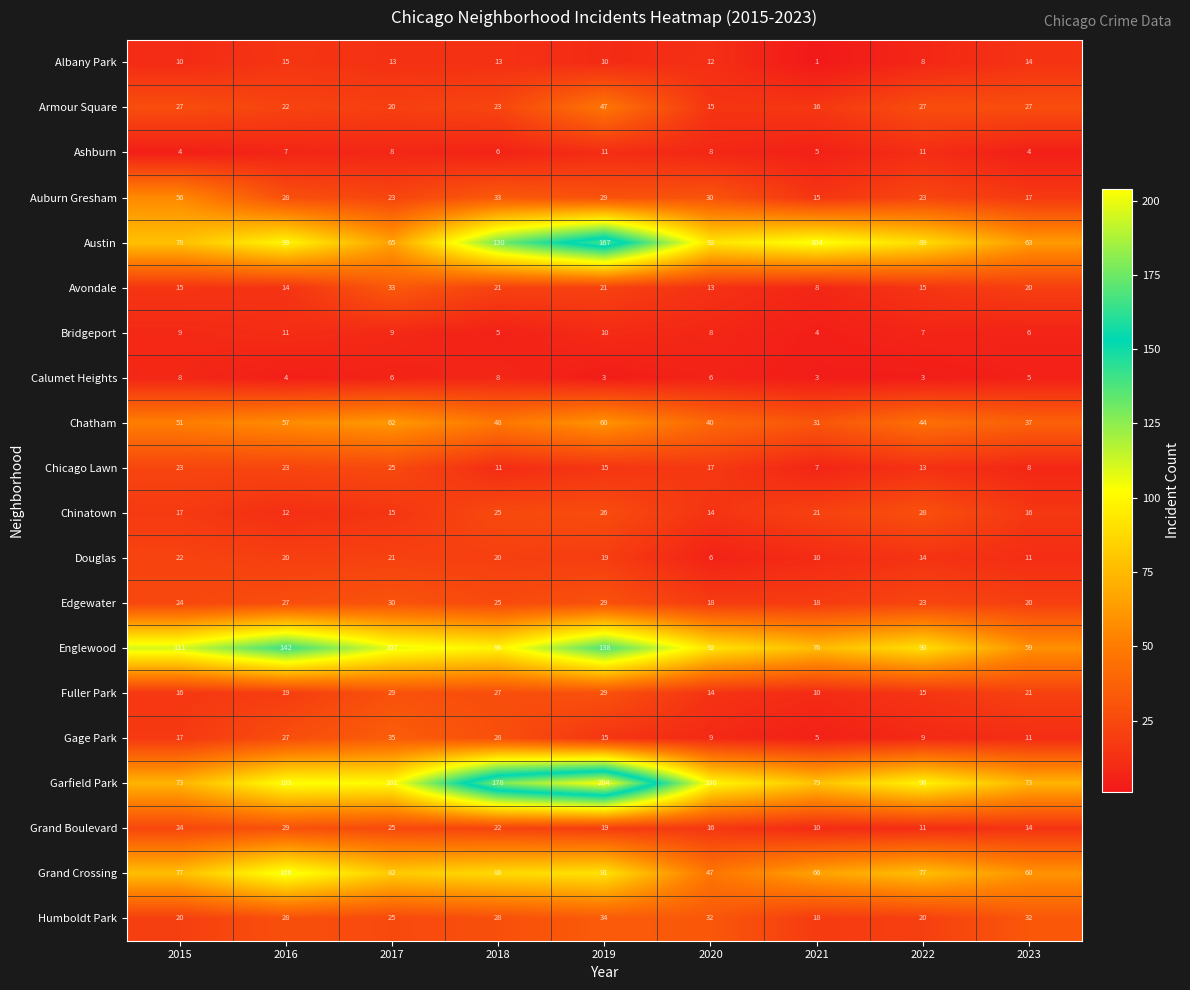

What value does the Edgewater series have at 2023, to the nearest 10?

20